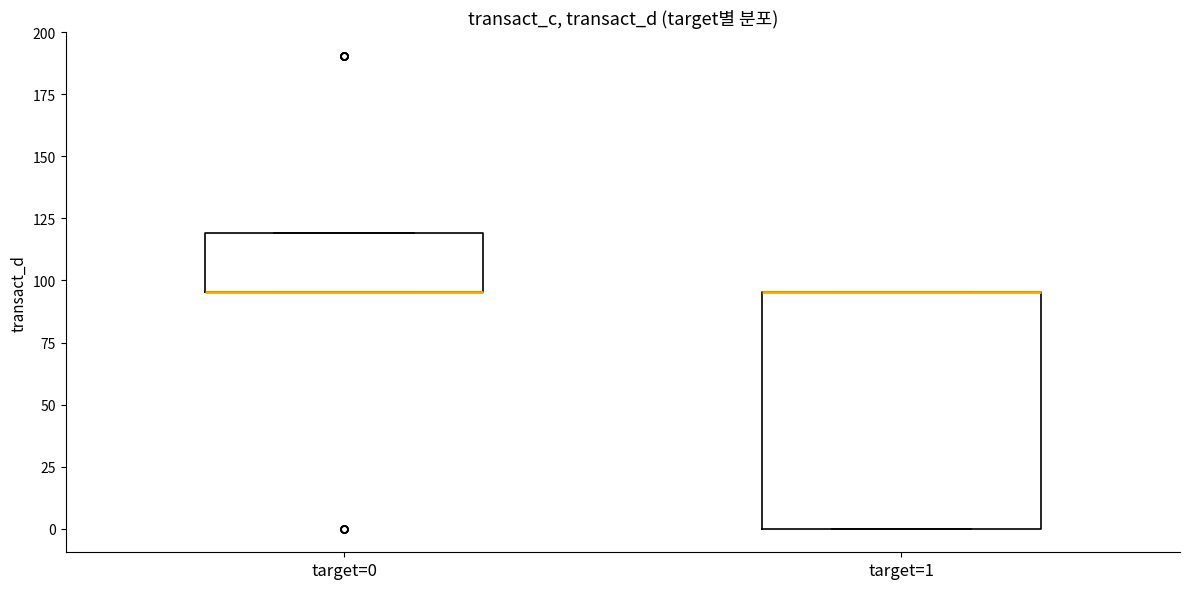

Where is the lower edge of the box for target=1 on the y-axis? The values are not printed on the chart, so give them approximately, as read against the axis.

0